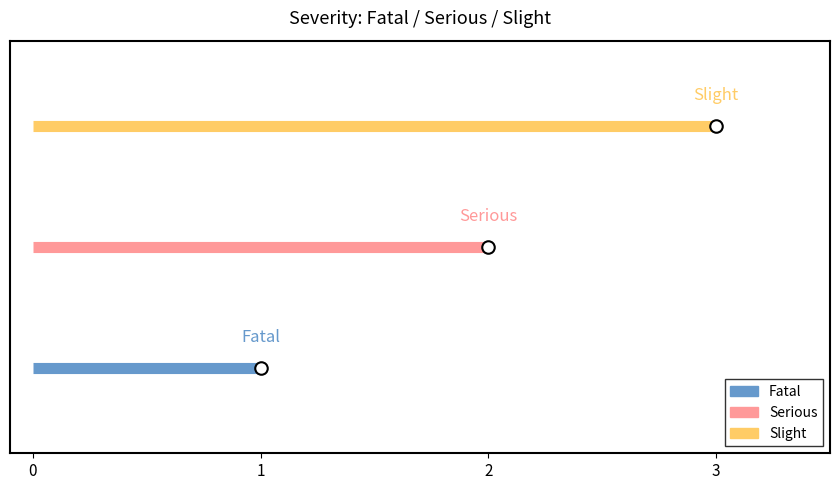

Which has a higher value, Slight or Fatal?

Slight